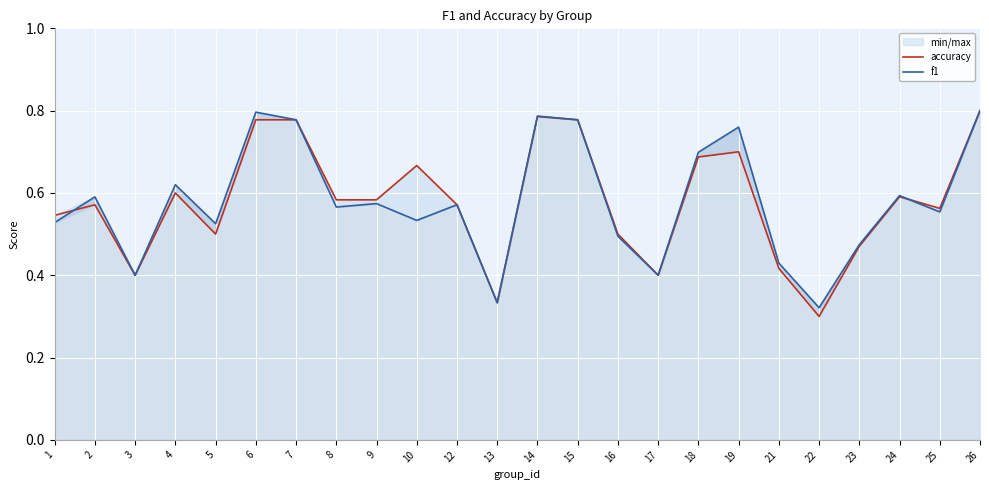

How many lines are shown in the chart?

2